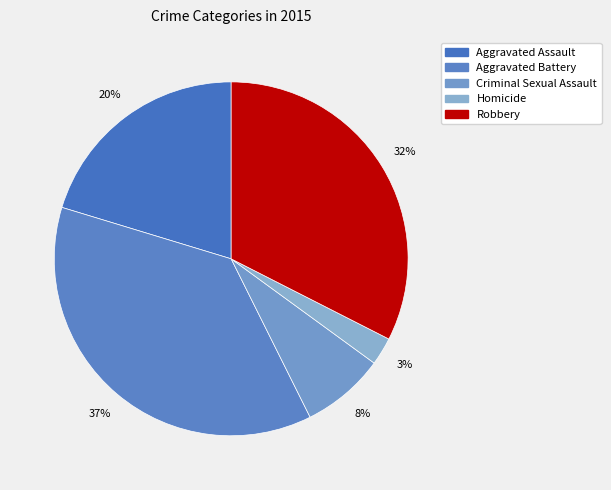

To the nearest percent, what percentage of the pie is Criminal Sexual Assault?

8%